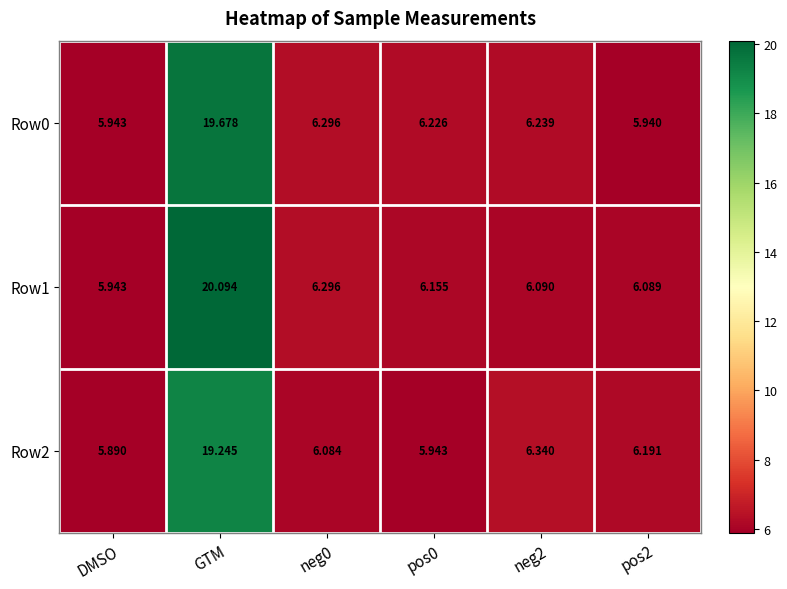

Where does the Row1 series first go above 6?

GTM